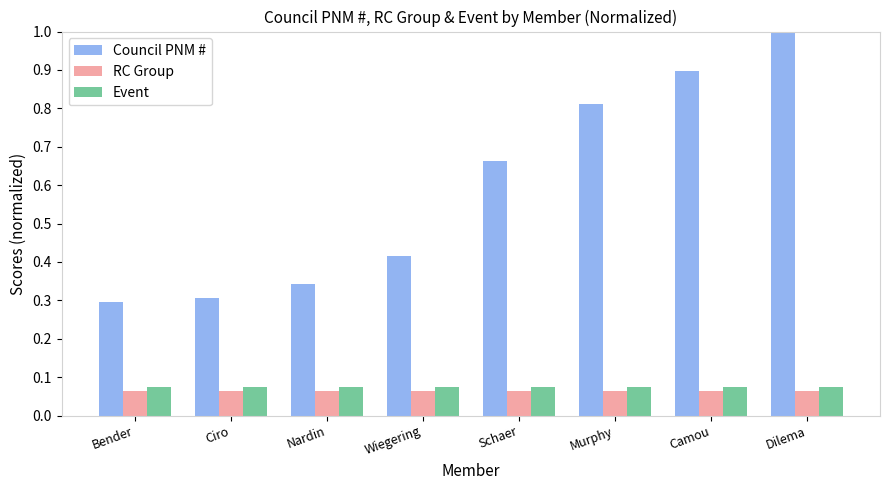

The value of RC Group at Wiegering is 0.0. True or false?

False